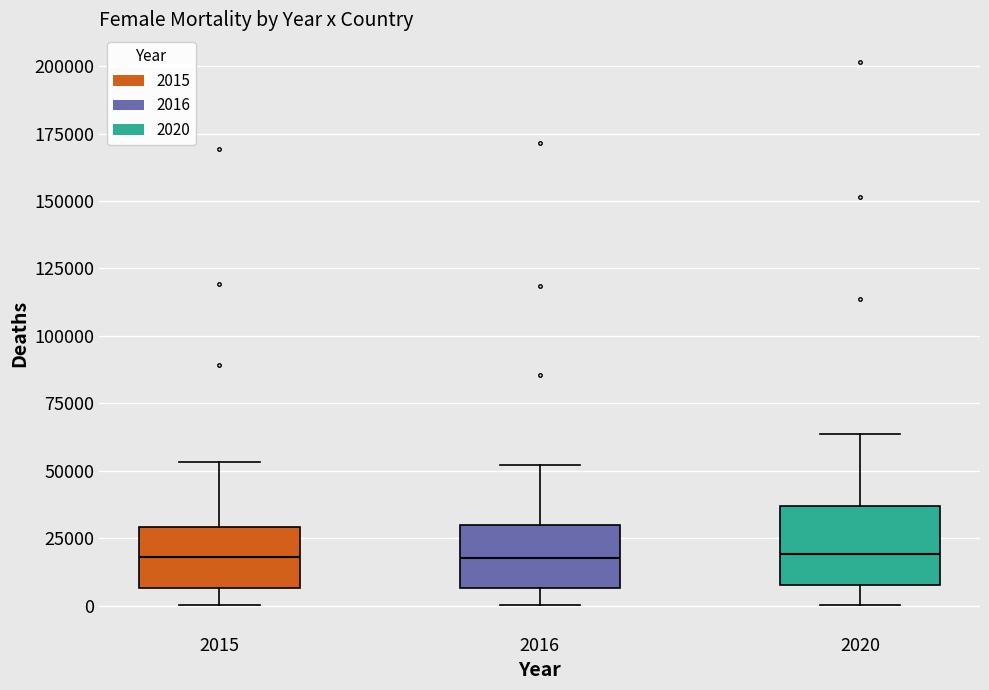

Reading left to right, read every box against the y-axis: the position of its median line, the range the box covers, and the ends of its whiskers. The values are not printed on the chart, so give them approximately, as read against the axis.

2015: median 20000, box 5000 to 30000, whiskers 0 to 55000
2016: median 20000, box 5000 to 30000, whiskers 0 to 50000
2020: median 20000, box 10000 to 35000, whiskers 0 to 65000